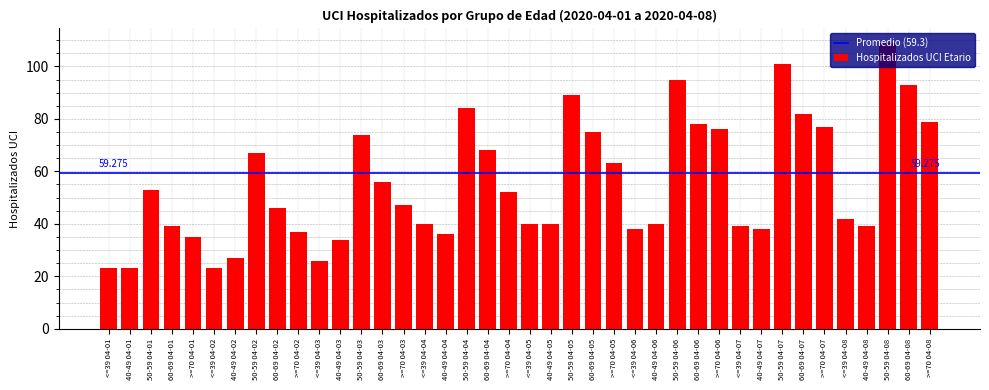

Reading left to right, list all the values displayed in this chart.

23	23	53	39	35	23	27	67	46	37	26	34	74	56	47	40	36	84	68	52	40	40	89	75	63	38	40	95	78	76	39	38	101	82	77	42	39	109	93	79